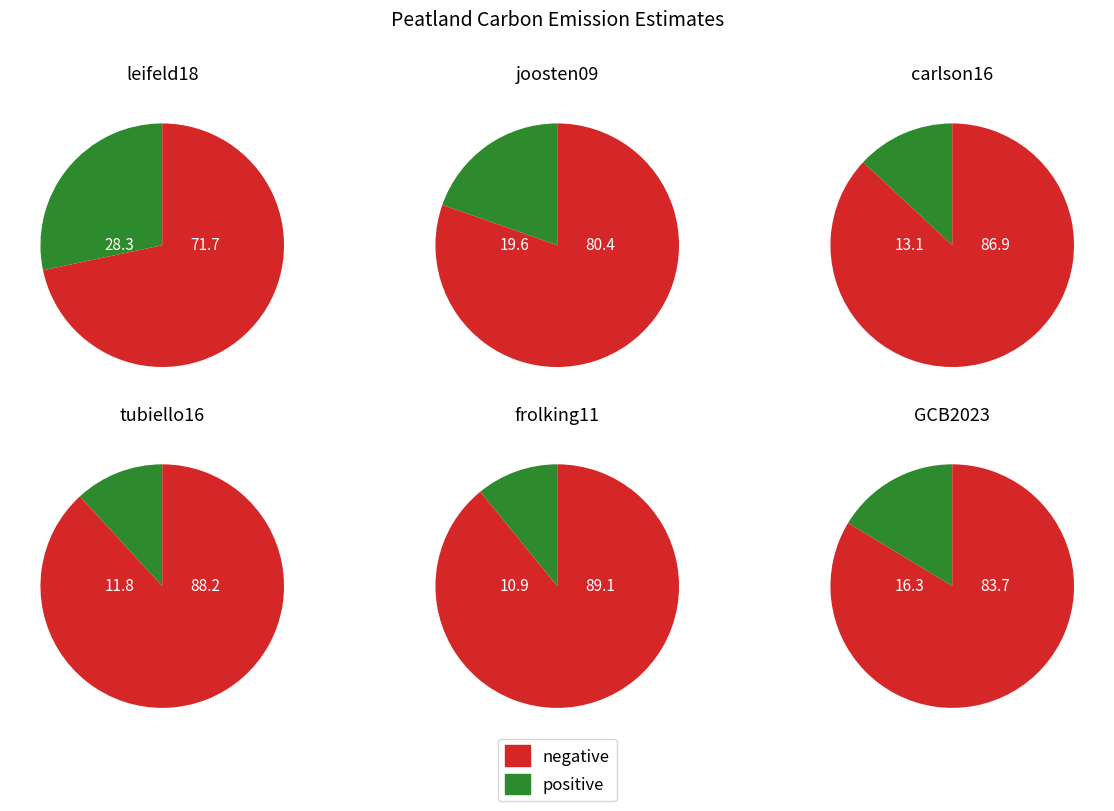

What is the smallest slice in the pie chart?

frolking11